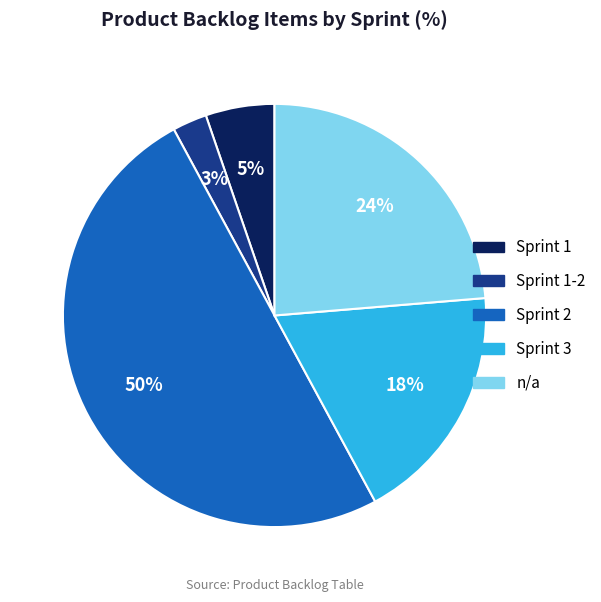

True or false: Sprint 2 accounts for 50% of the total.

True